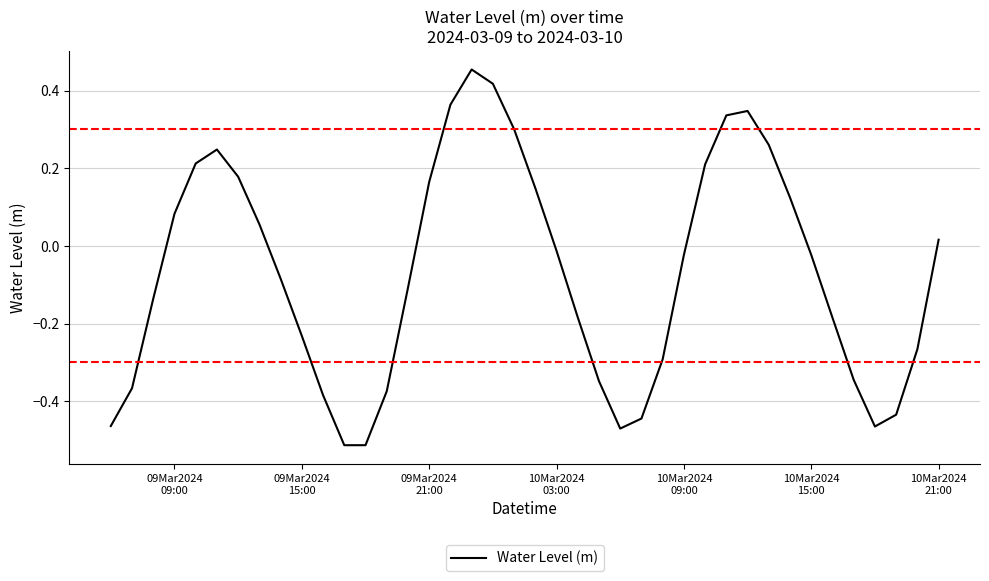

Does the chart display data point markers on the line(s)?

No